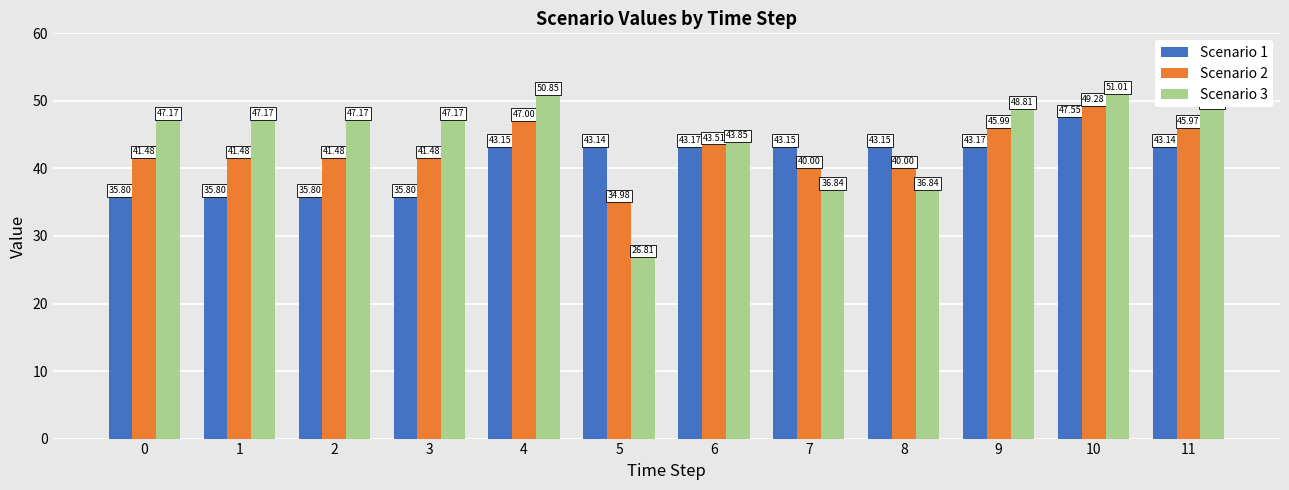

The value of Scenario 2 at 1 is 41.5. True or false?

True